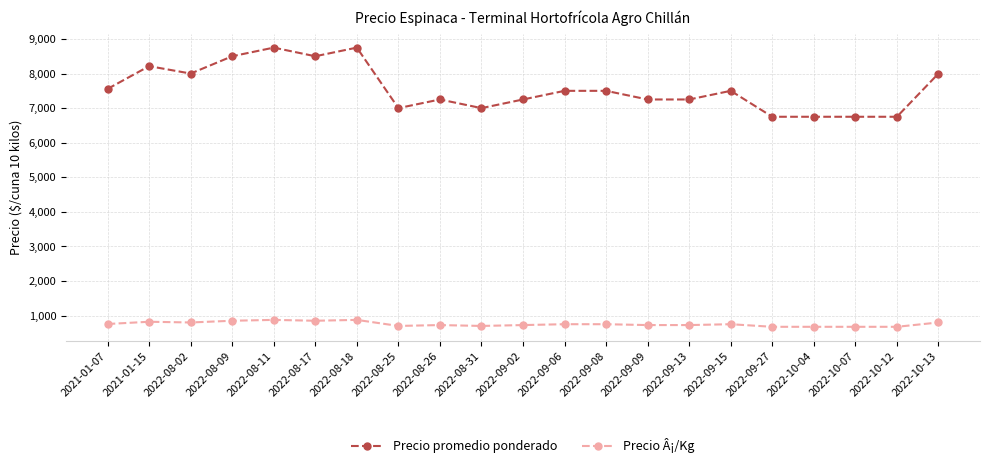

True or false: Precio promedio ponderado and Precio Â¡/Kg intersect in this chart.

False